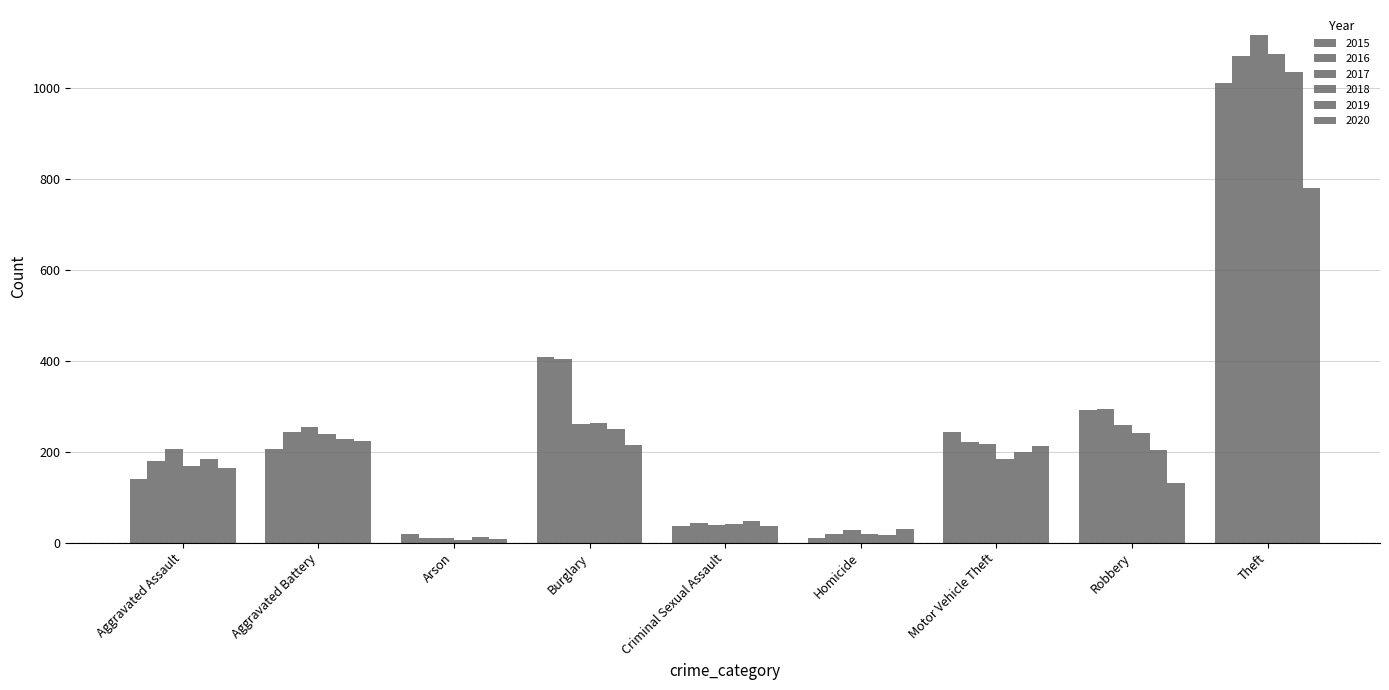

How many data points does each series have?

9